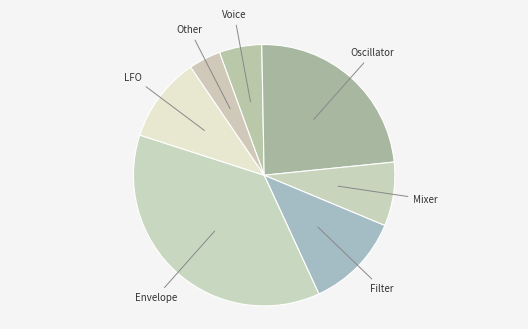

Count the number of slices in the pie.

7